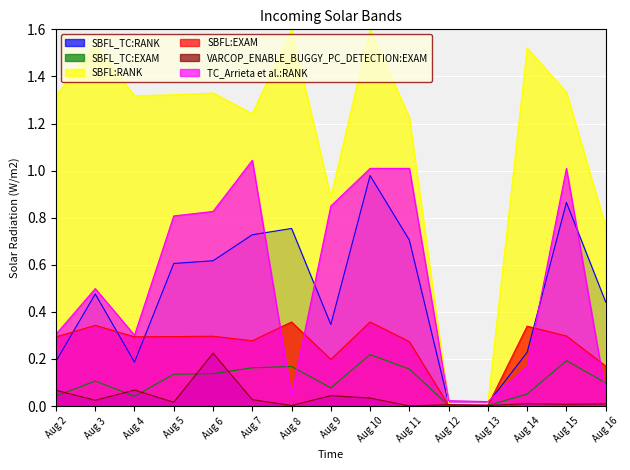

Which category has the highest value in the VARCOP_ENABLE_BUGGY_PC_DETECTION:EXAM series?

Aug 6